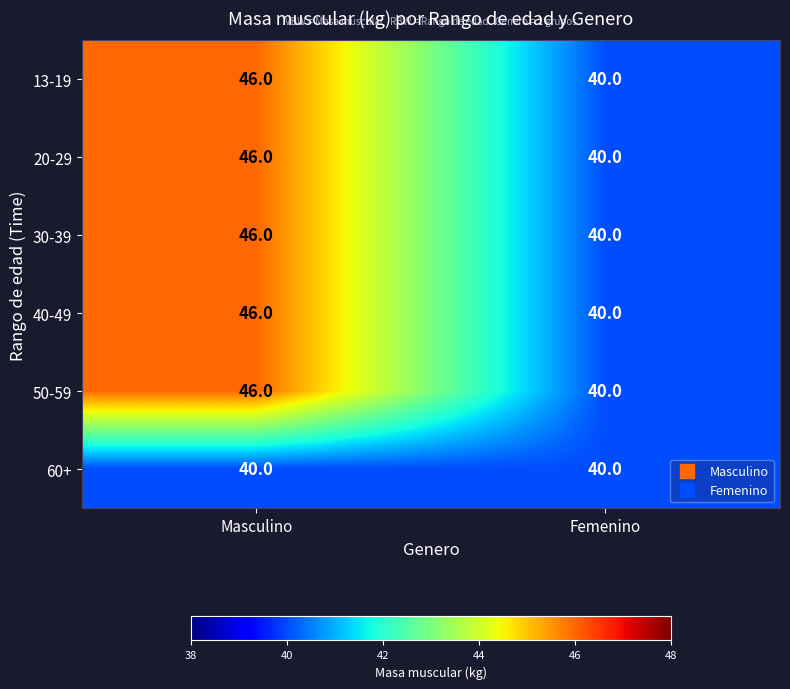

Reading left to right, transcribe all the data shown in this chart.

13-19: Masculino=46	Femenino=40
20-29: Masculino=46	Femenino=40
30-39: Masculino=46	Femenino=40
40-49: Masculino=46	Femenino=40
50-59: Masculino=46	Femenino=40
60+: Masculino=40	Femenino=40